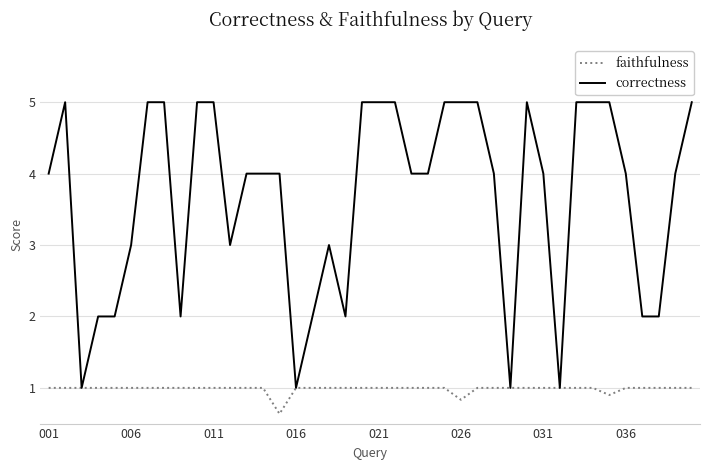

Count the correctness values in the range 2 to 5.

36